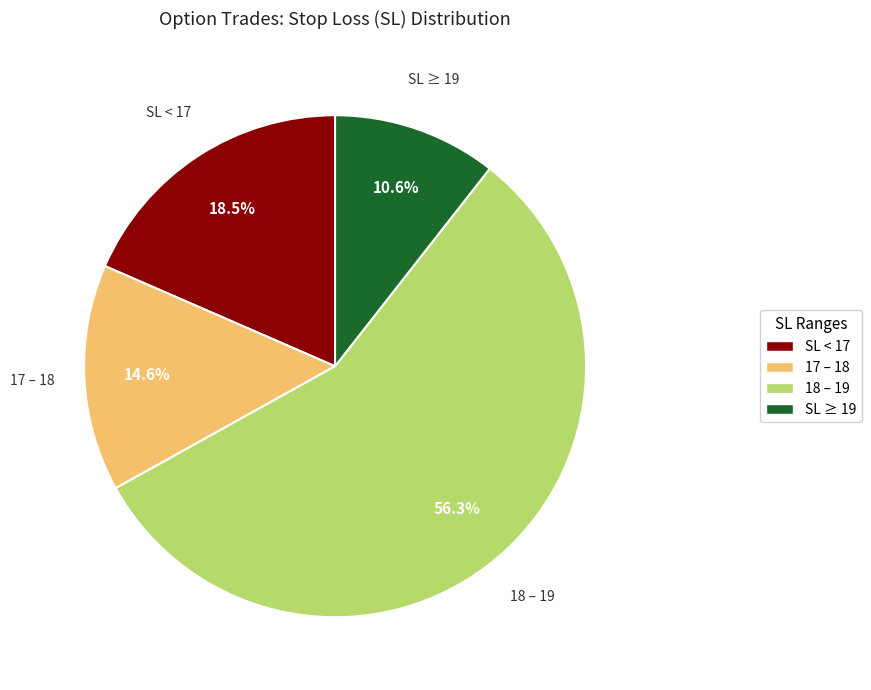

Does any single category account for the majority?

Yes